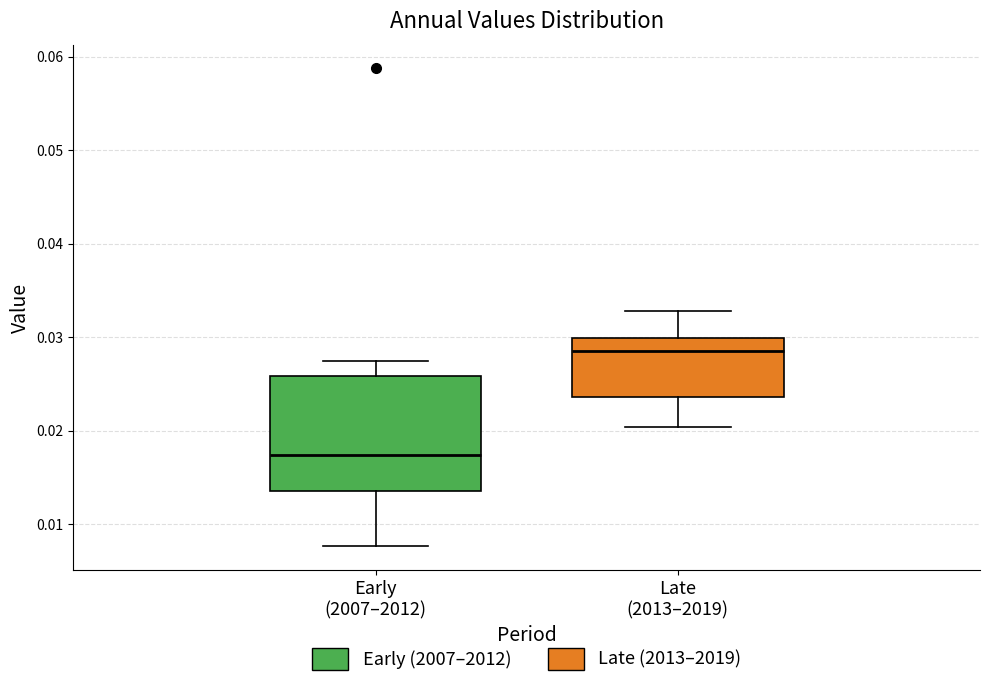

Which box has the lowest median line?

Early (2007–2012)